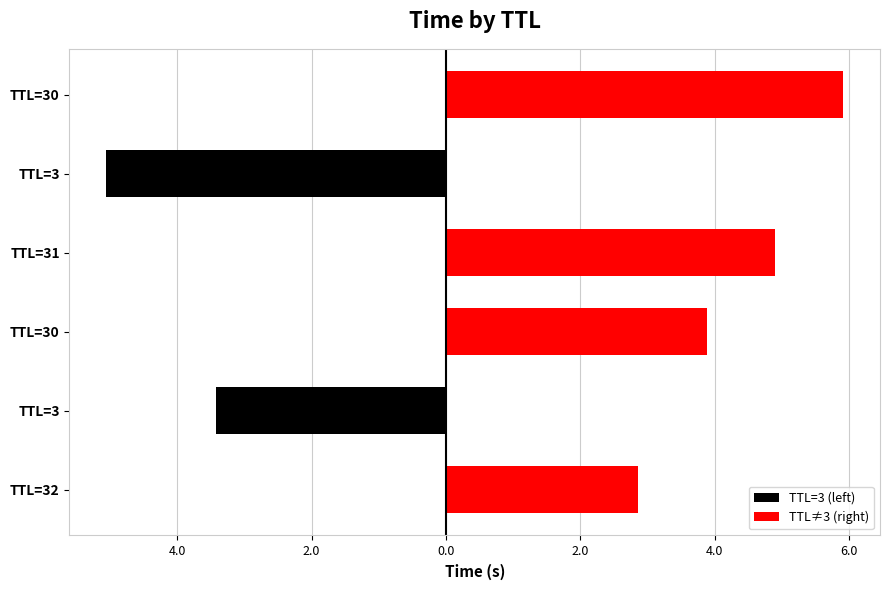

Rank the series at TTL=3 from lowest to highest value.

TTL=3 (left), TTL≠3 (right)